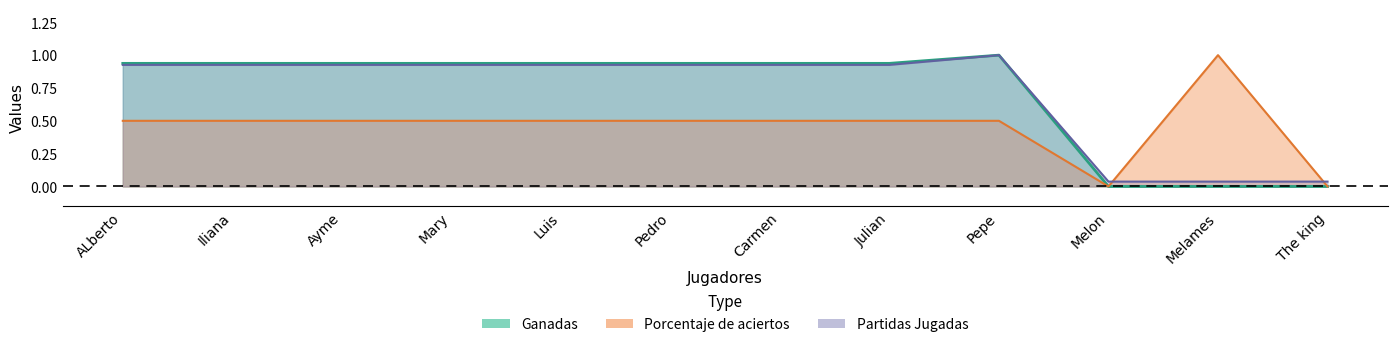

Rank the categories by Partidas Jugadas value from lowest to highest.

Melon, Melames, The king, ALberto, Iliana, Ayme, Mary, Luis, Pedro, Carmen, Julian, Pepe